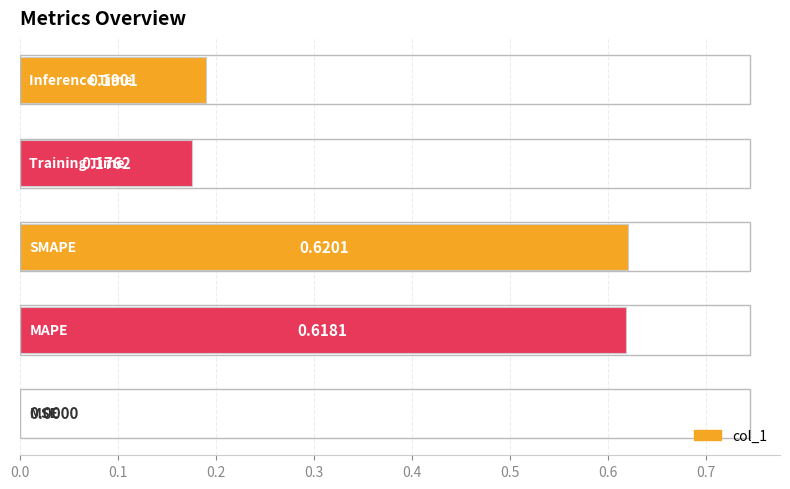

What is the sum of all values?

1.6